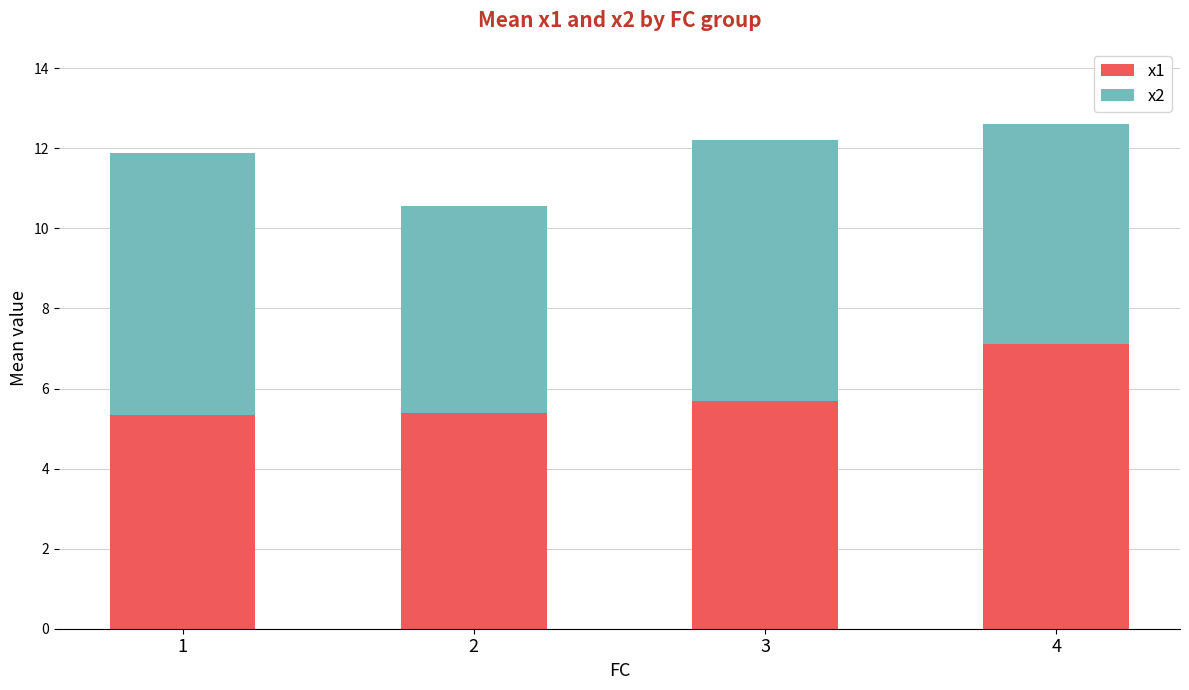

What is the highest value of the x1 series?

7.1